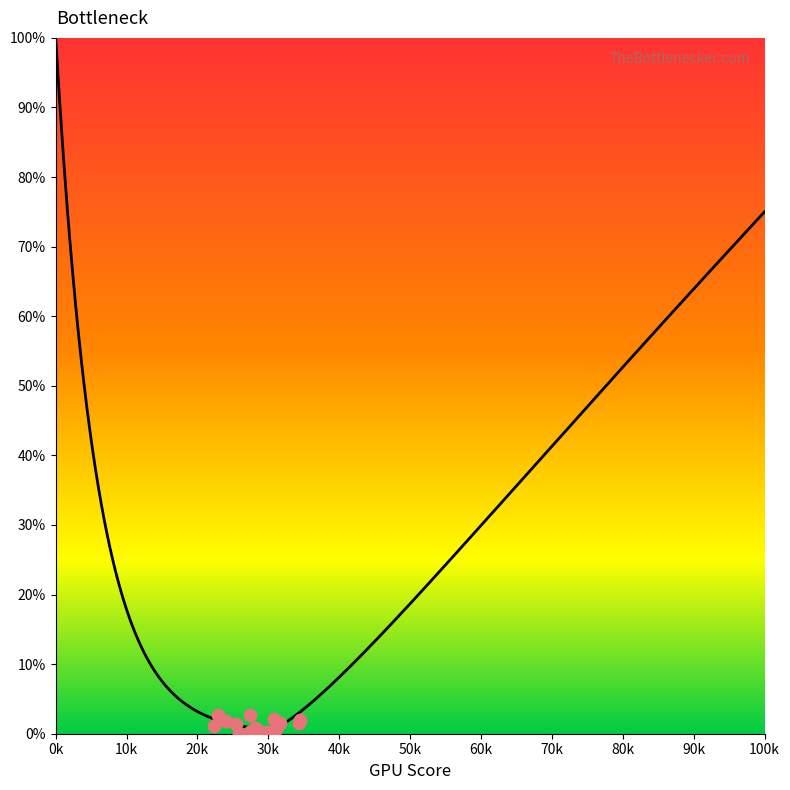

At how many categories does at least one series exceed 1?

20